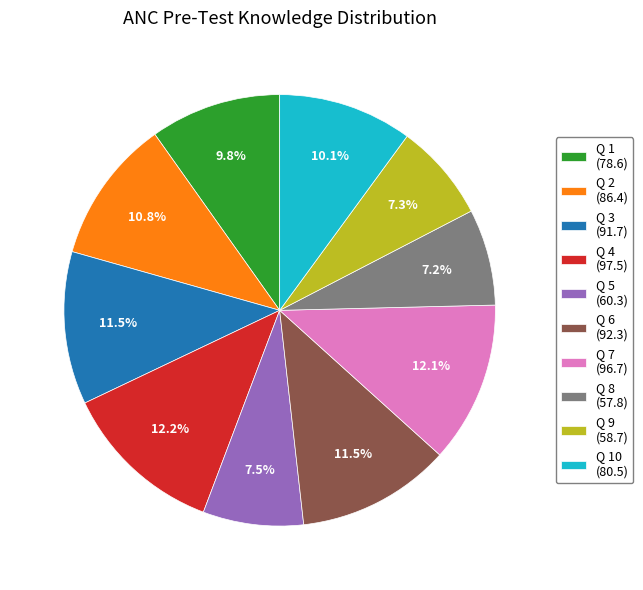

Does Q 9 (58.7) account for over 50% of the chart?

No